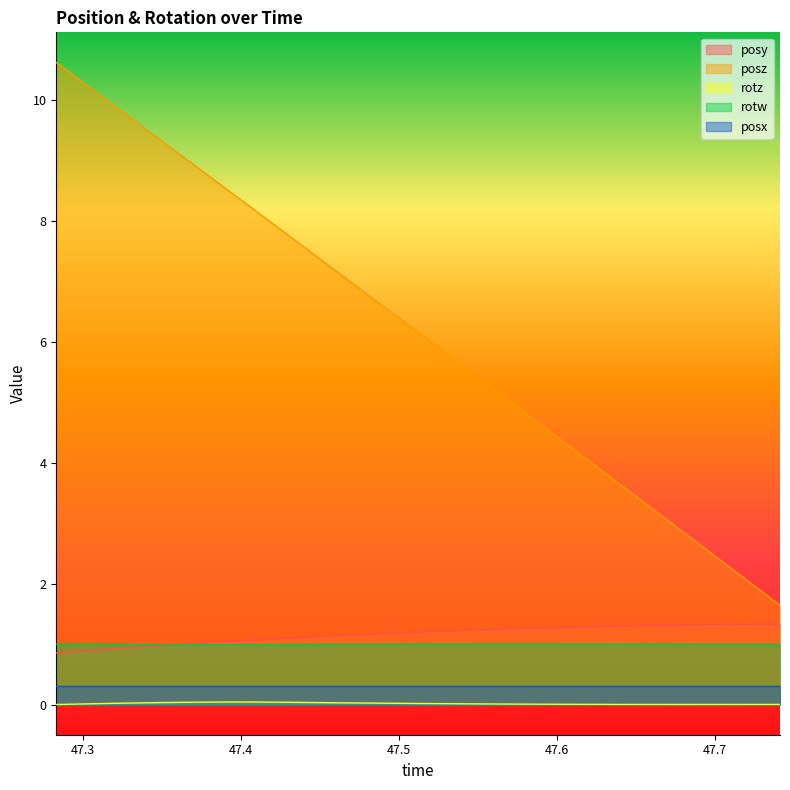

What is the maximum value for posy?

1.3